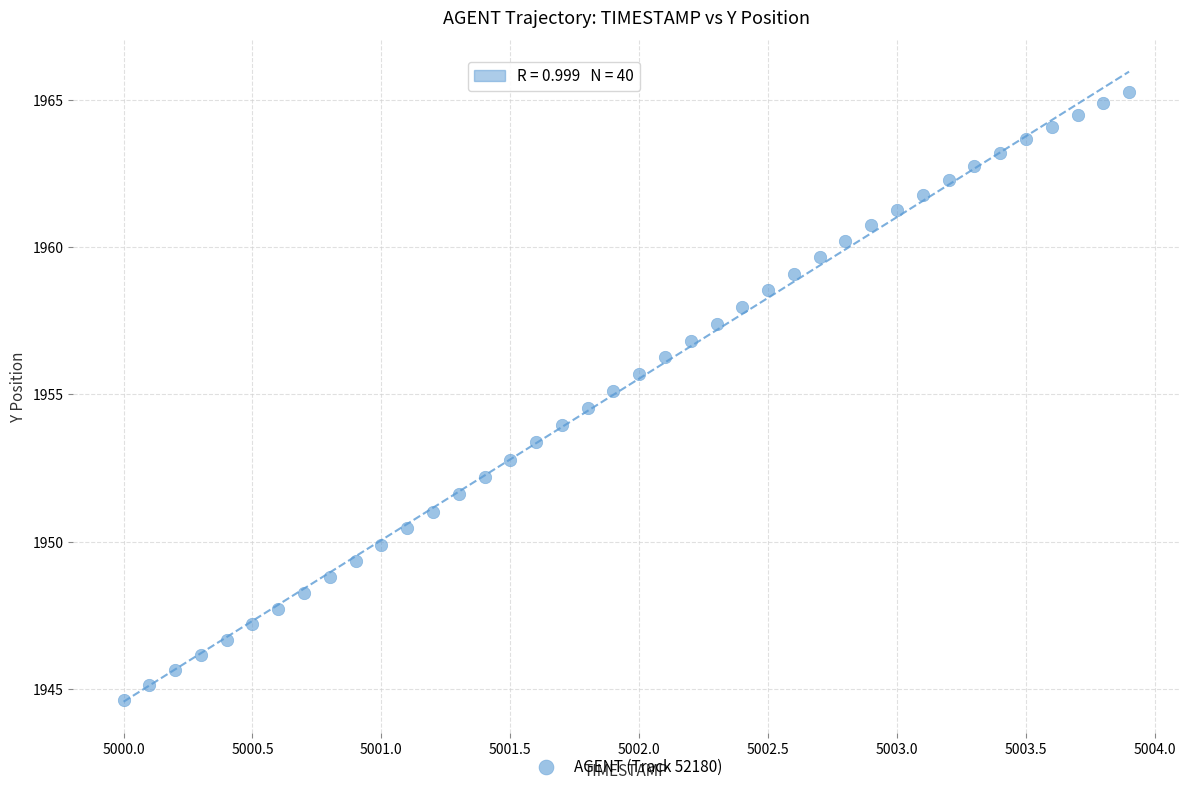

What is the range of Y values (max minus min)?

20.7